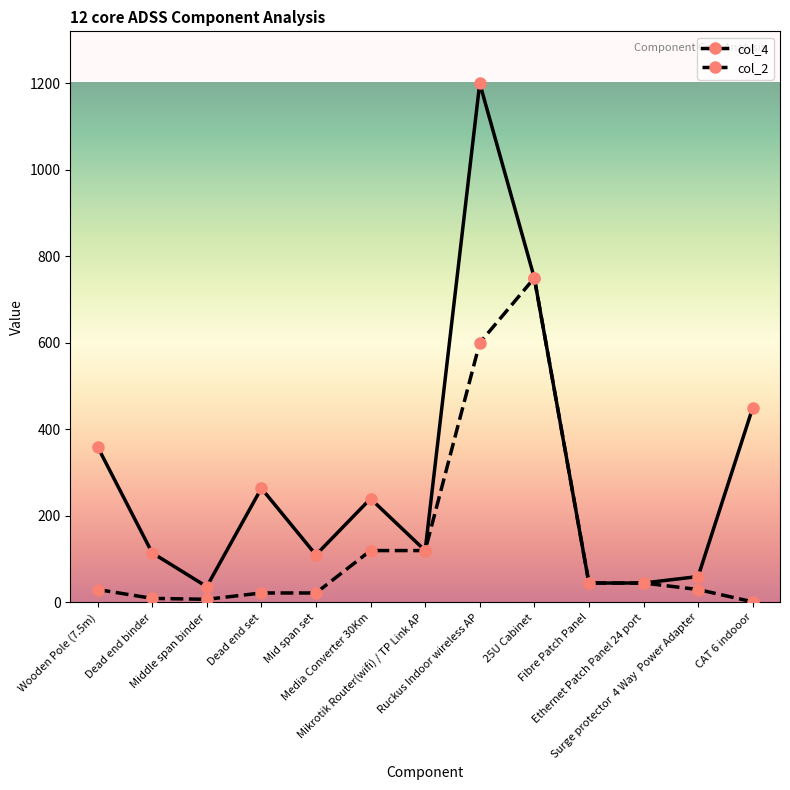

What is the difference between the second highest and minimum values in the col_2 series?

598.5